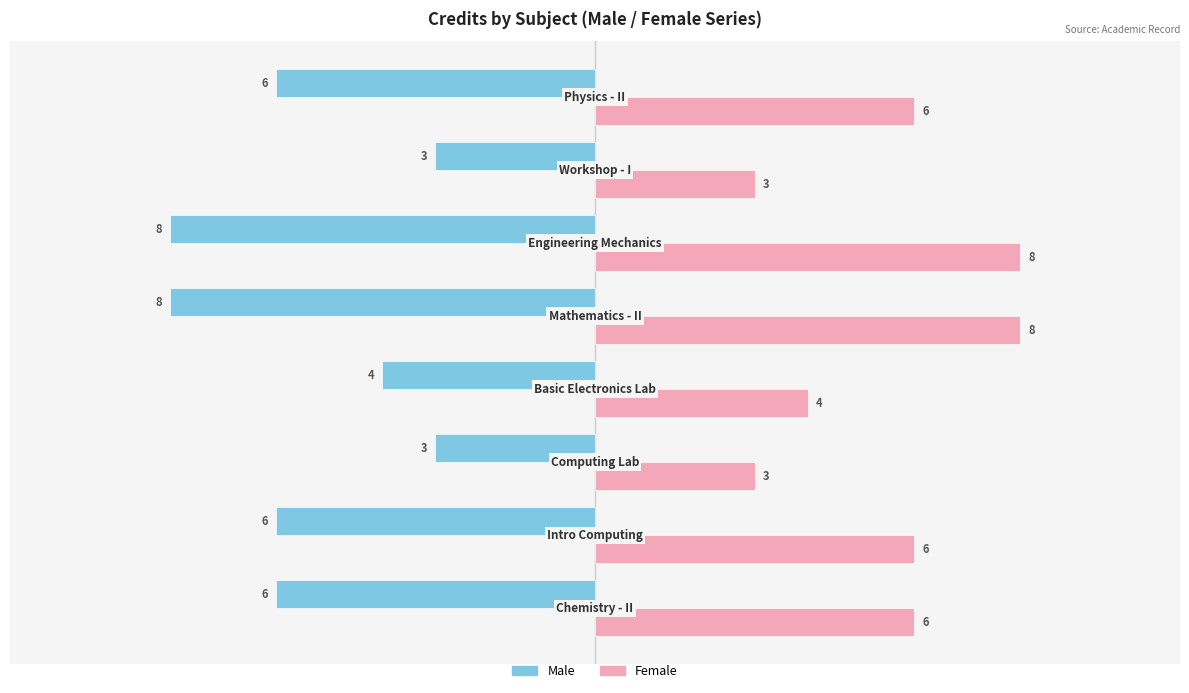

Count the Female values in the range 4 to 8.

6